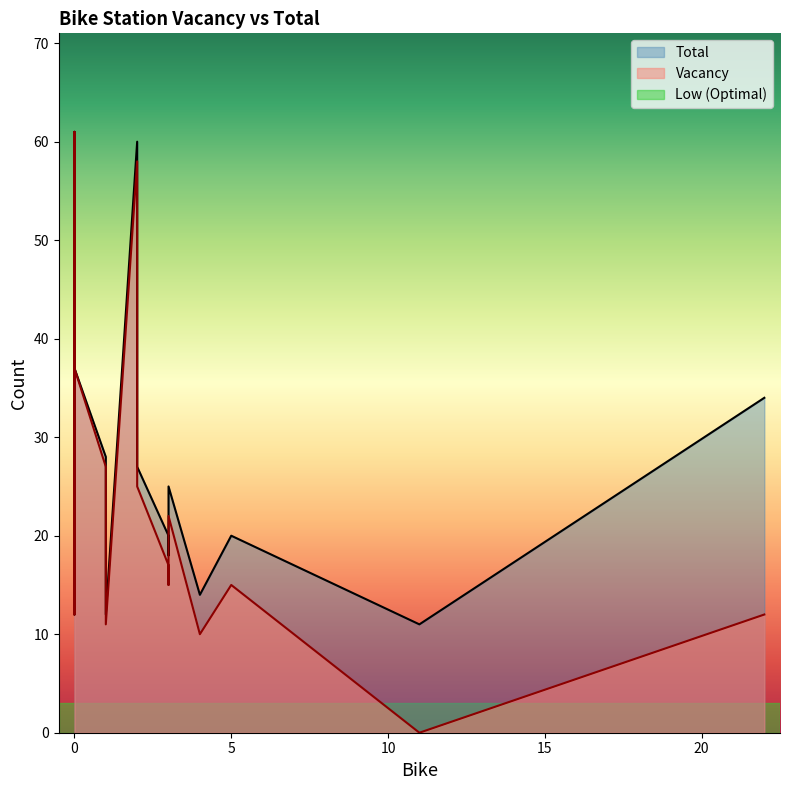

True or false: Vacancy and Total cross at least once.

False